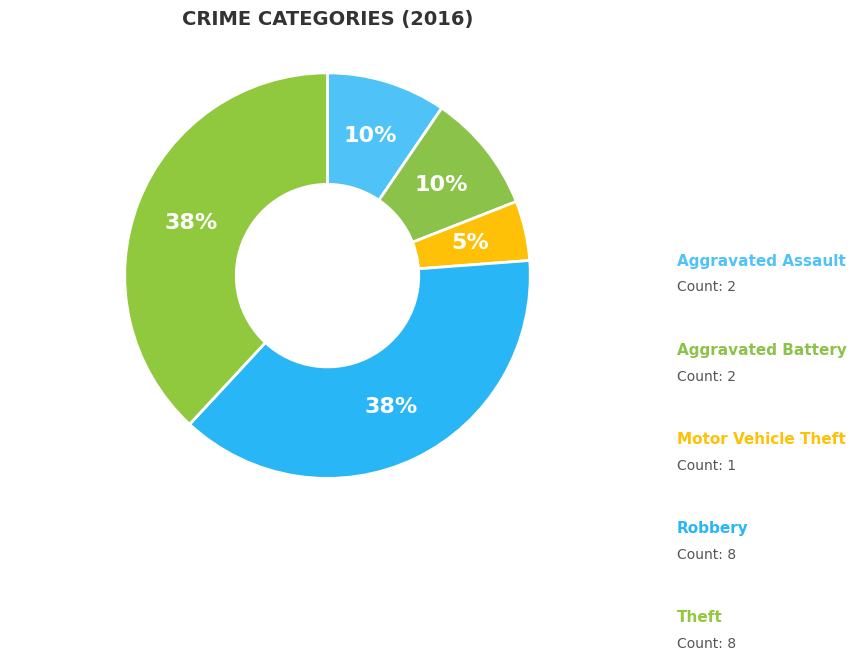

How many slices are in this pie chart?

5